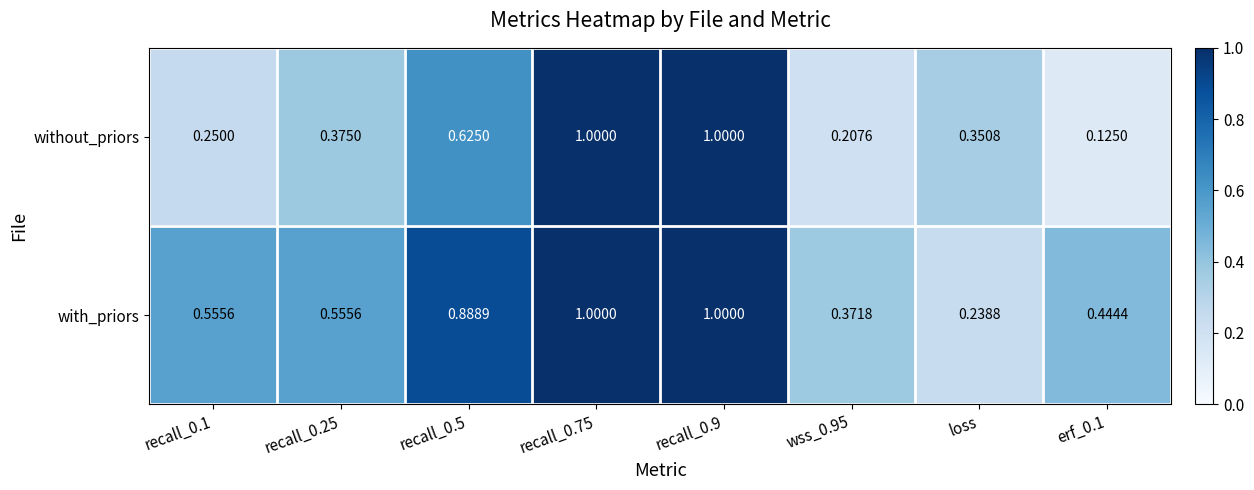

Is the value of without_priors at recall_0.9 greater than the value of with_priors at recall_0.5?

Yes